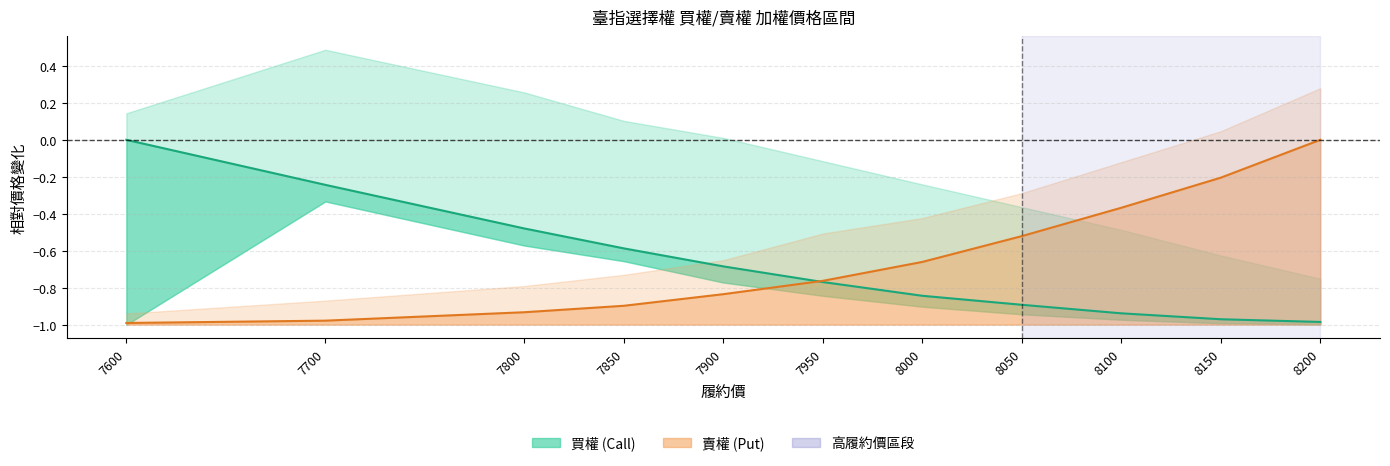

List the series in order of their overall mean, highest first.

Put 開倉收盤, Call 開倉收盤